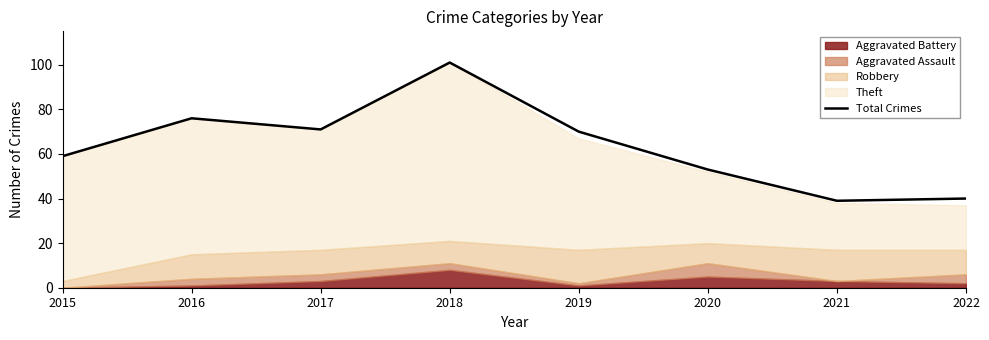

Reading right to left, extract all data points from this chart.

2022=40	2021=39	2020=53	2019=70	2018=101	2017=71	2016=76	2015=59